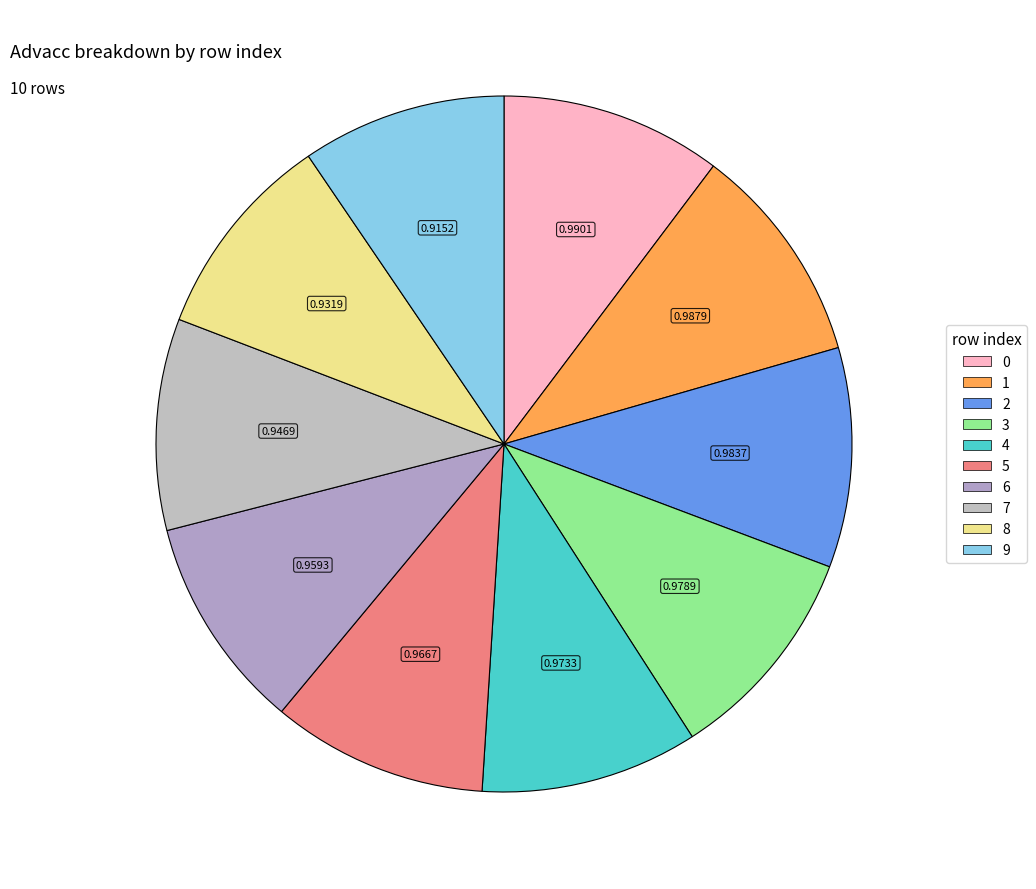

How many slices are in this pie chart?

10